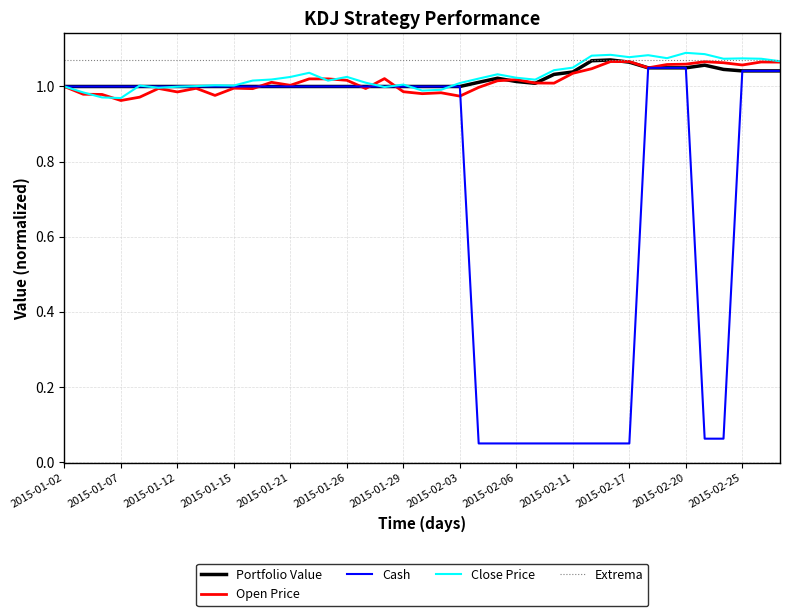

What is the average value of the Portfolio Value series?

1.0